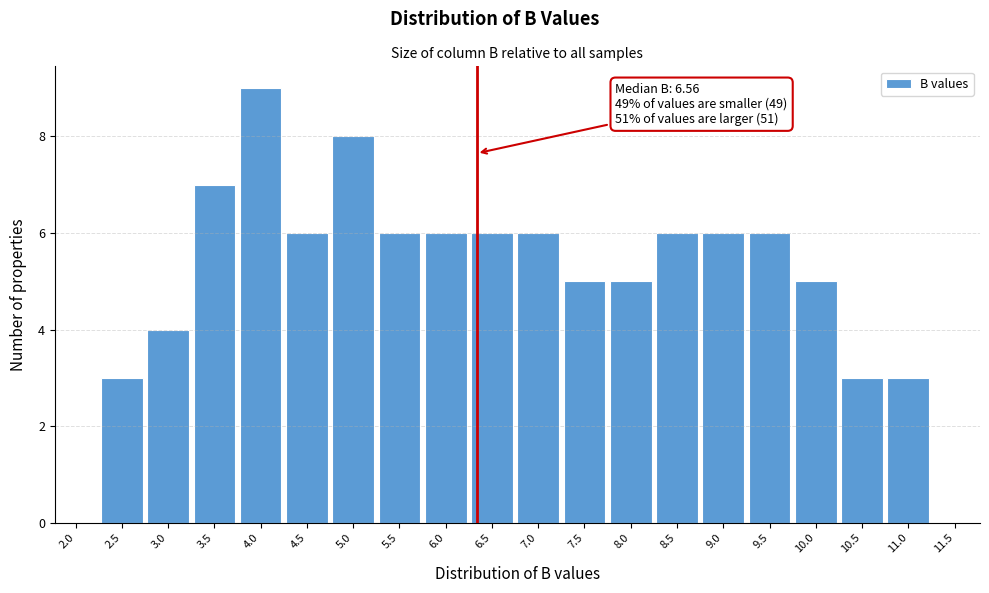

Reading right to left, what are all the values shown in this chart?

11.5=0	11.0=3	10.5=3	10.0=5	9.5=6	9.0=6	8.5=6	8.0=5	7.5=5	7.0=6	6.5=6	6.0=6	5.5=6	5.0=8	4.5=6	4.0=9	3.5=7	3.0=4	2.5=3	2.0=0